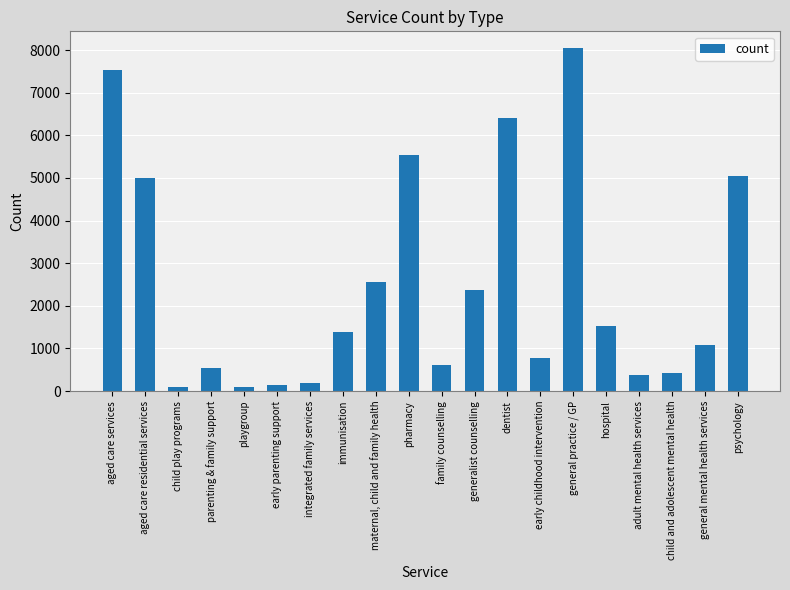

What is the change in value from generalist counselling to dentist?

+4049